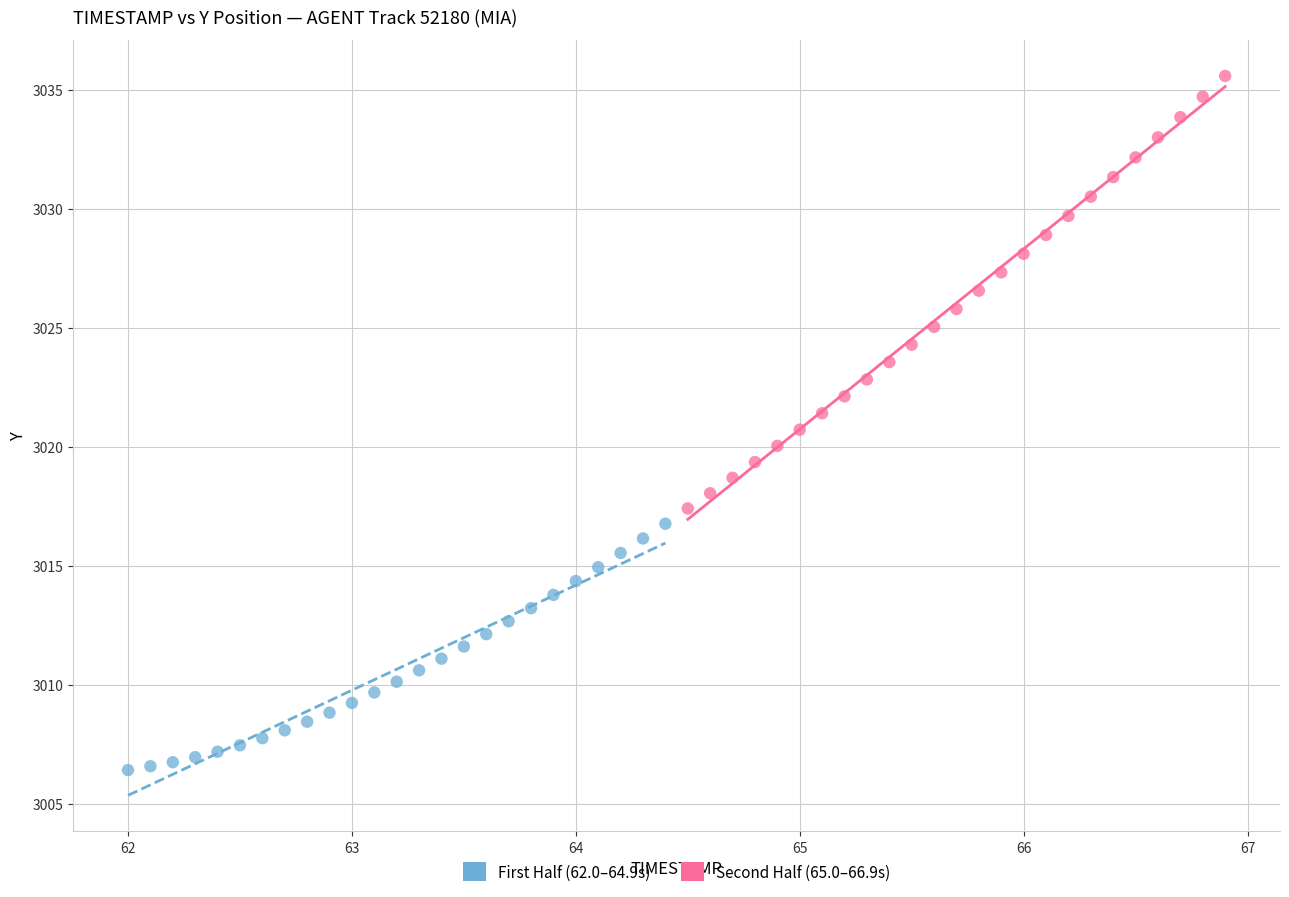

Which series reaches the minimum Y coordinate?

First Half (62.0–64.9s)